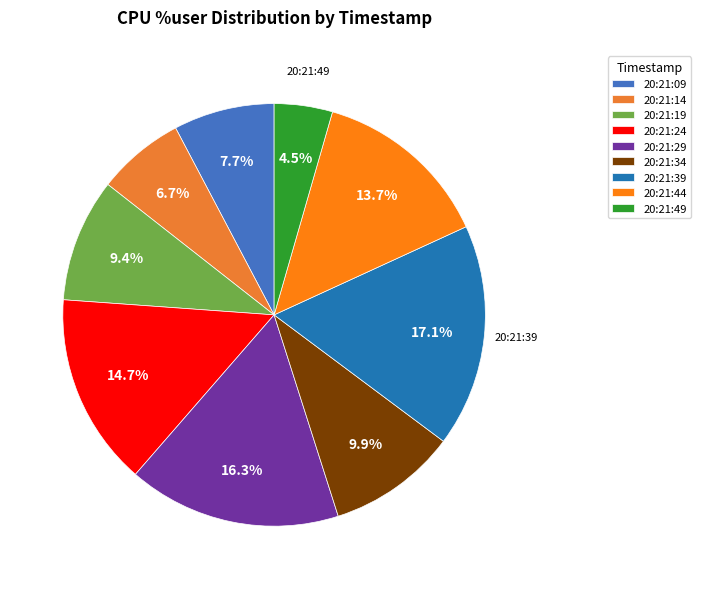

Which category has the biggest portion of the pie?

20:21:39